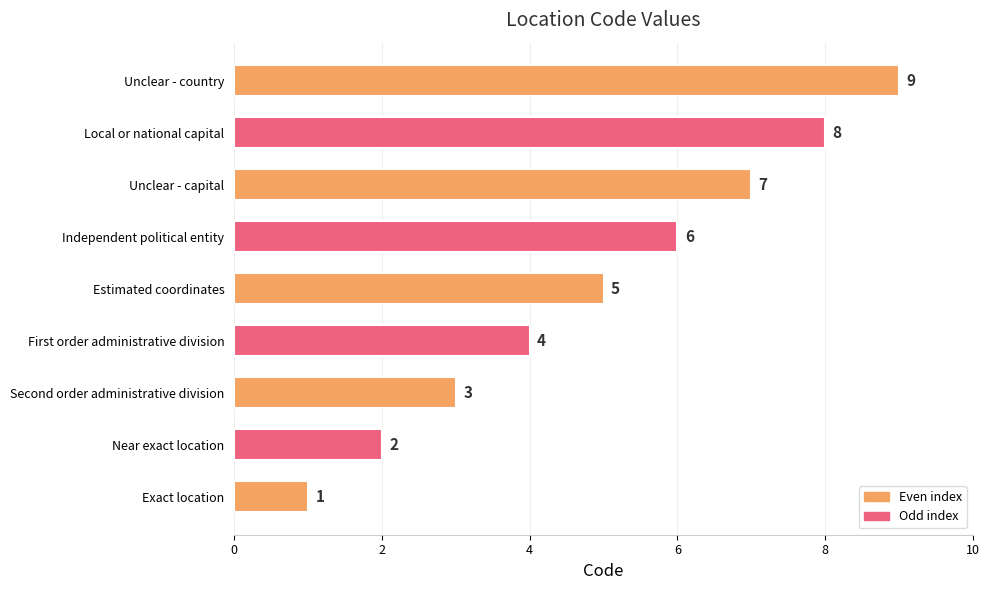

Rank the categories by value from highest to lowest.

Unclear - country, Local or national capital, Unclear - capital, Independent political entity, Estimated coordinates, First order administrative division, Second order administrative division, Near exact location, Exact location